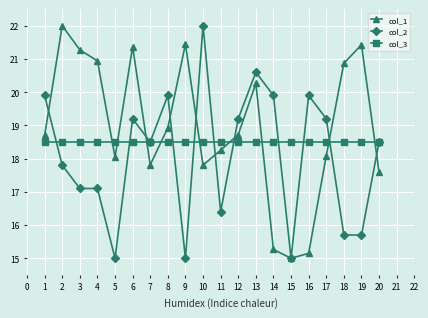

Is it true that col_3 equals 18.5 at 5?

True